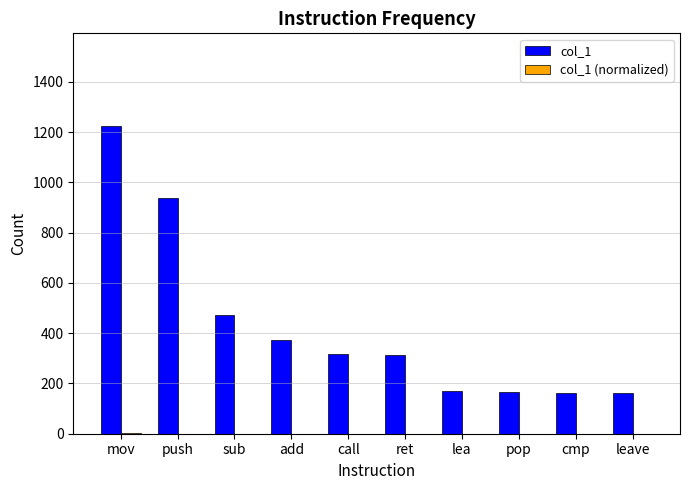

Which category has the highest value in the col_1 series?

mov